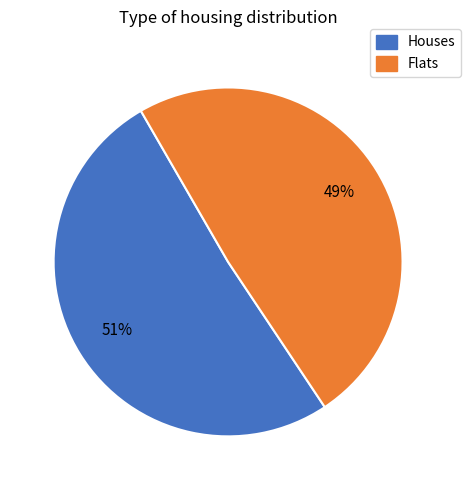

Which has a higher value, Flats or Houses?

Houses